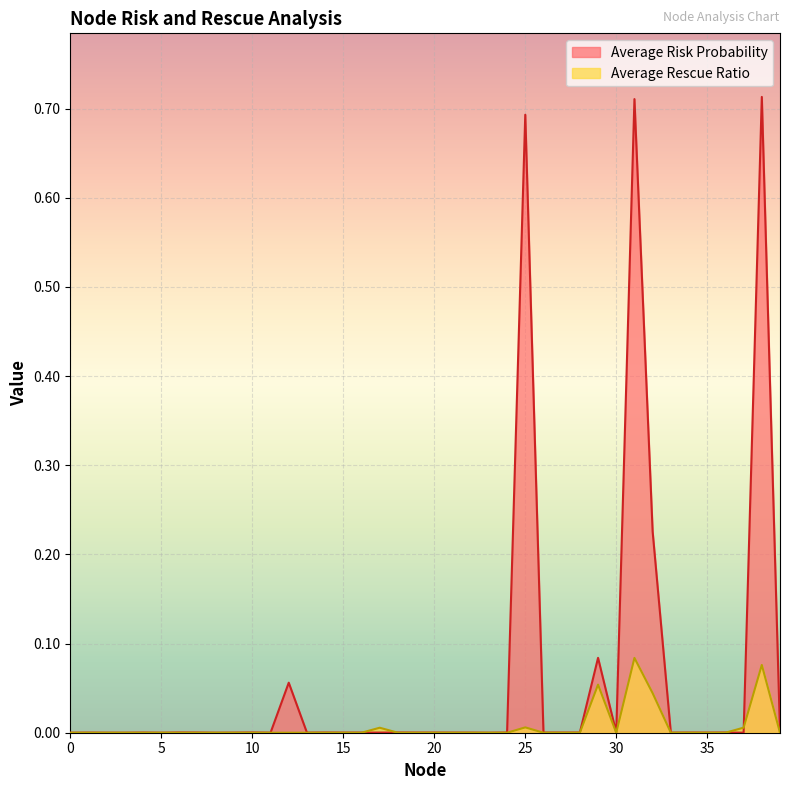

At how many categories does at least one series exceed 0?

40